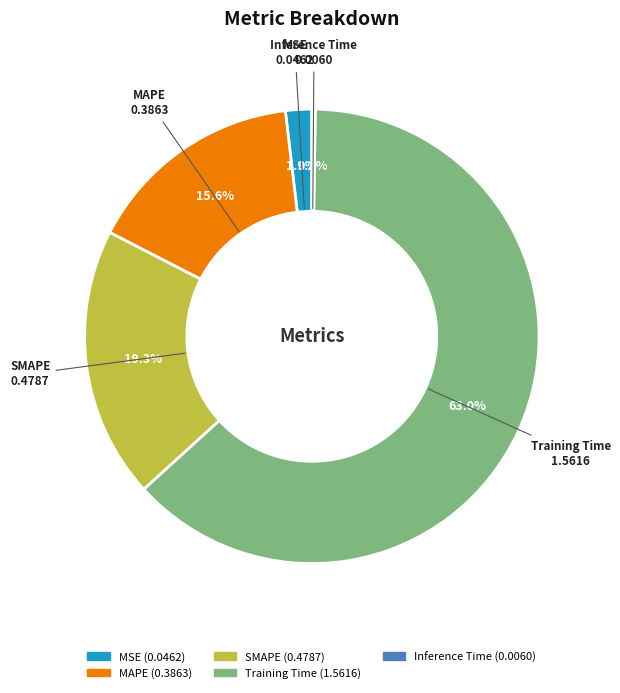

Do MAPE and SMAPE together represent more than half of the pie?

No